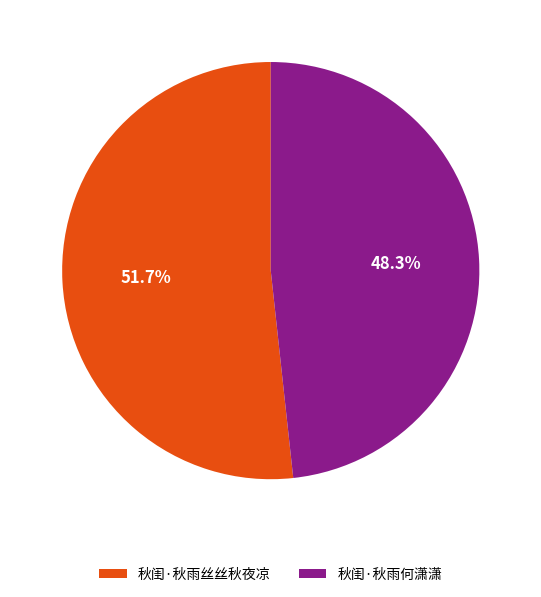

The 秋闺·秋雨何潇潇 slice represents 56% of the pie. True or false?

False